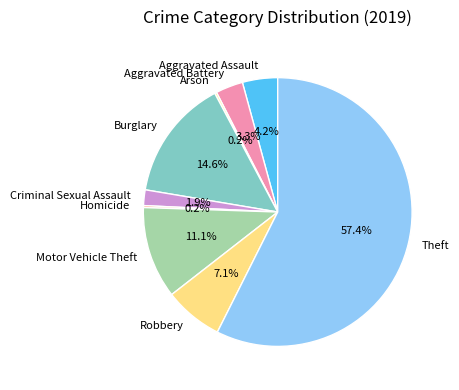

What is the ratio of the value at Burglary to the value at Theft?

0.3